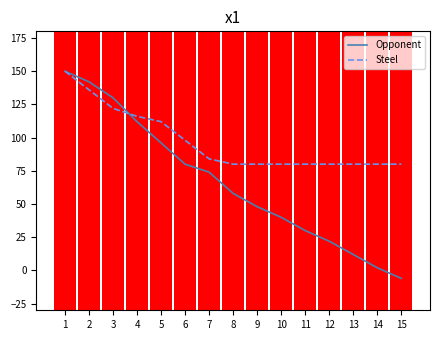

Read the Steel value at 13, to the nearest 5.

80